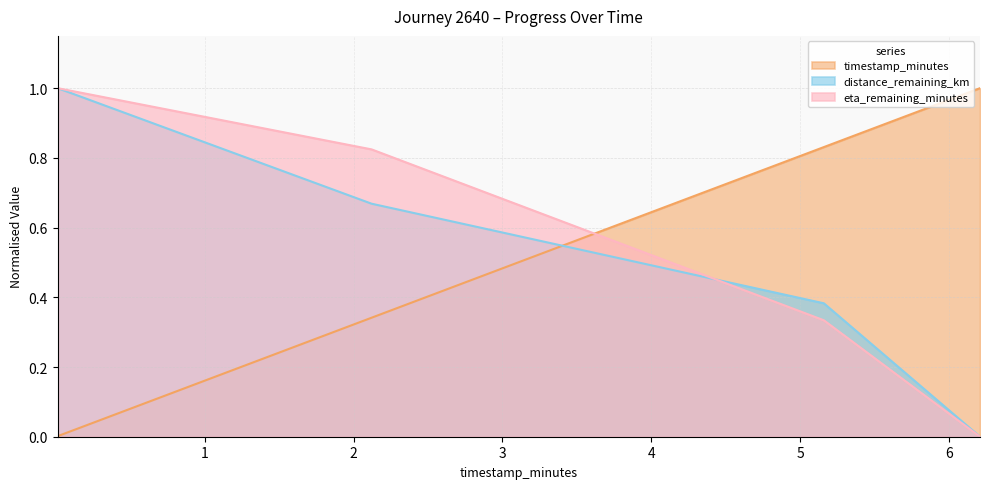

Where is eta_remaining_minutes nearest to the value 0?

6.21